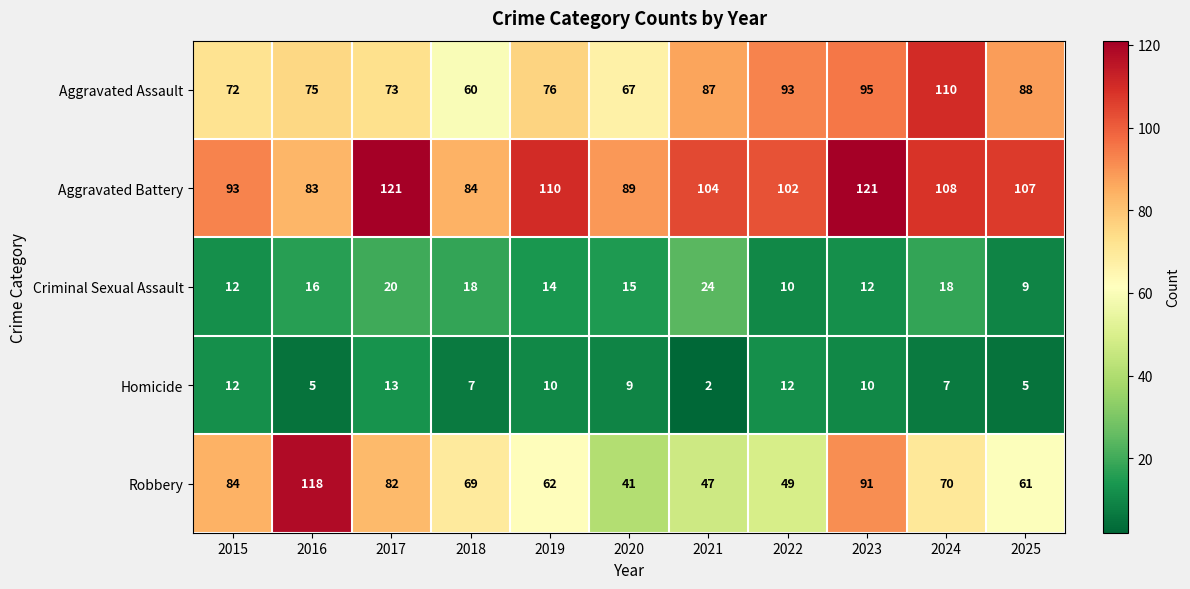

Read the Criminal Sexual Assault value at 2023, to the nearest 10.

10